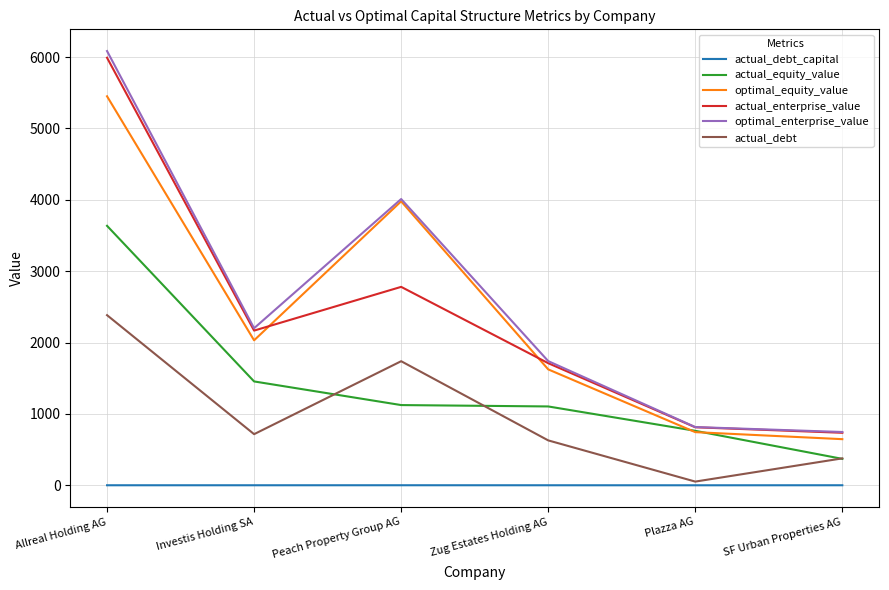

The value of optimal_equity_value at SF Urban Properties AG is 1067.5. True or false?

False